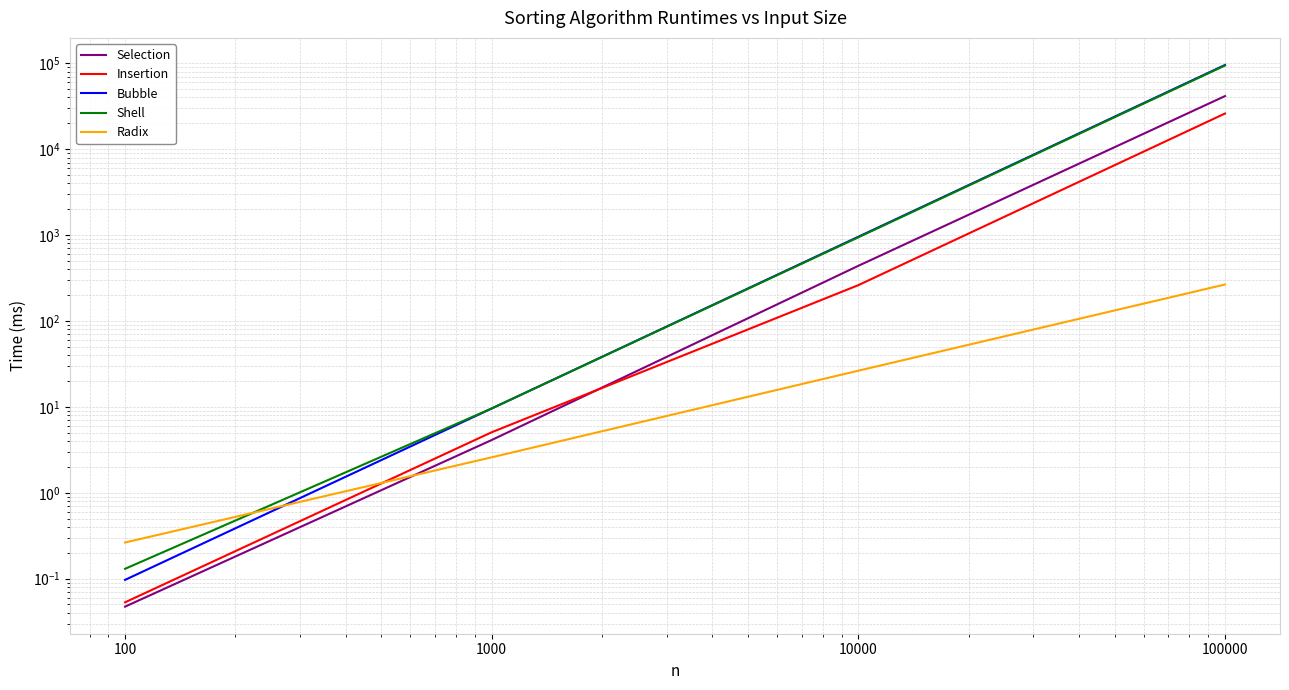

What is the difference between the highest and lowest values at 1000?

7.0